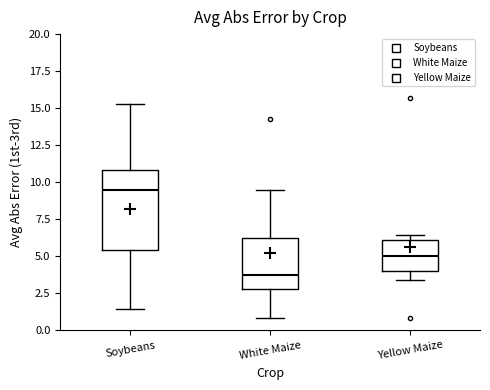

Which box is the tallest, from its lower edge to its upper edge?

Soybeans